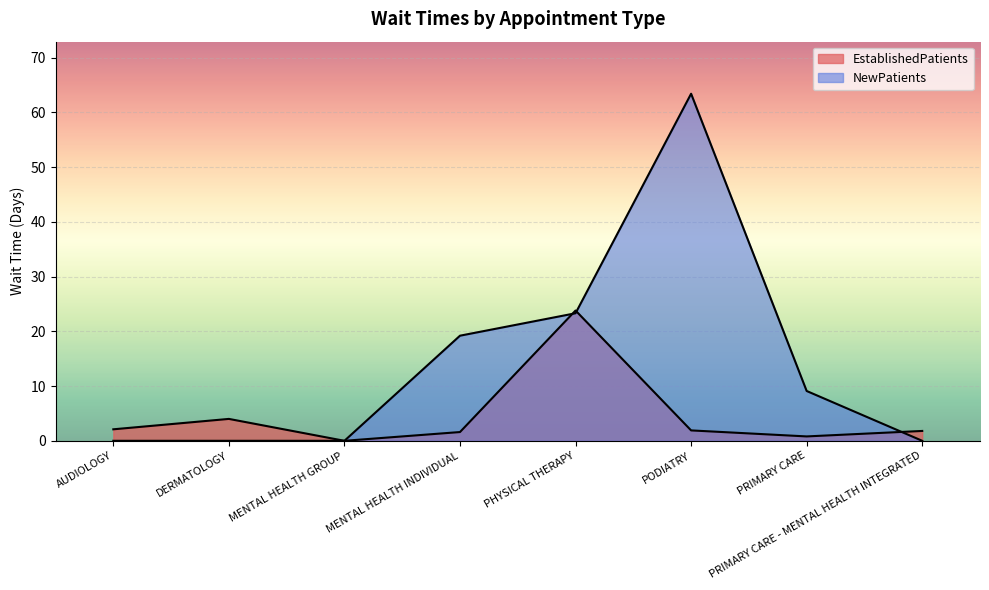

How many positive values does the EstablishedPatients series have?

7